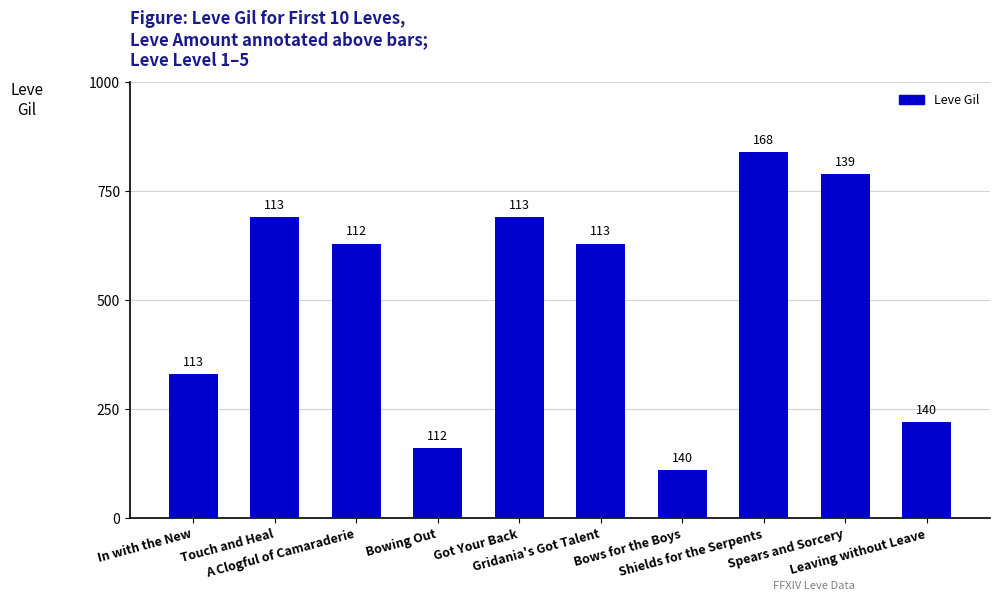

Are the bars grouped side by side (vs. stacked)?

No